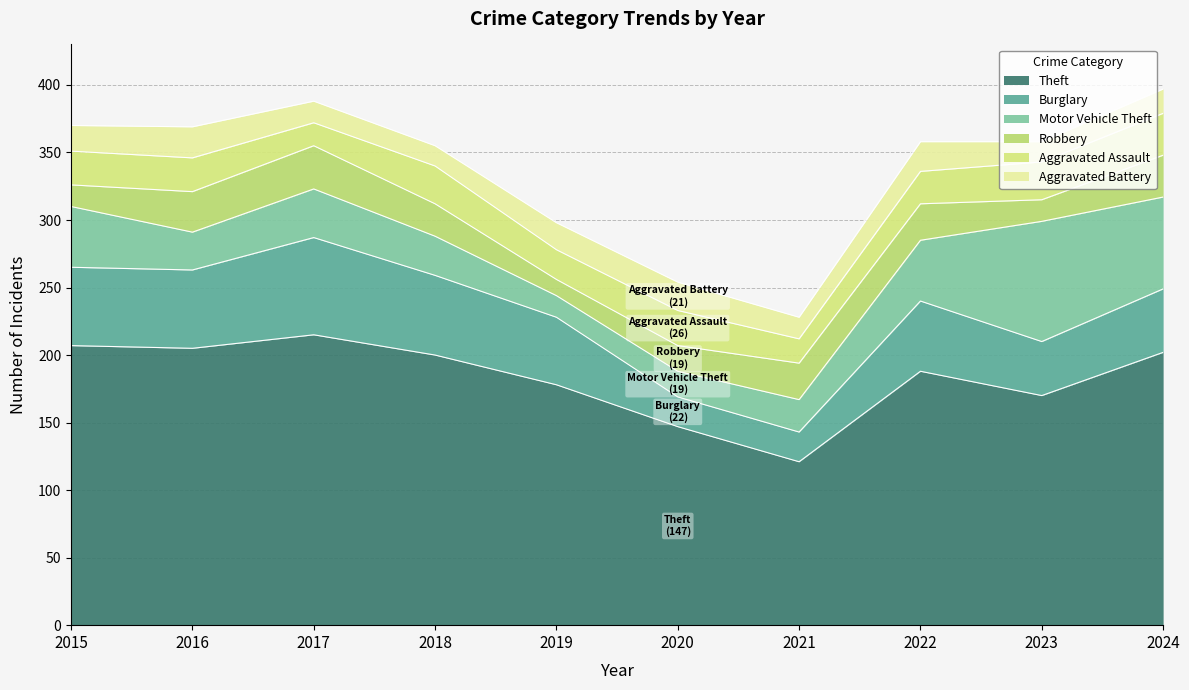

What is the sum of the Robbery values at 2023 and 2017?

48